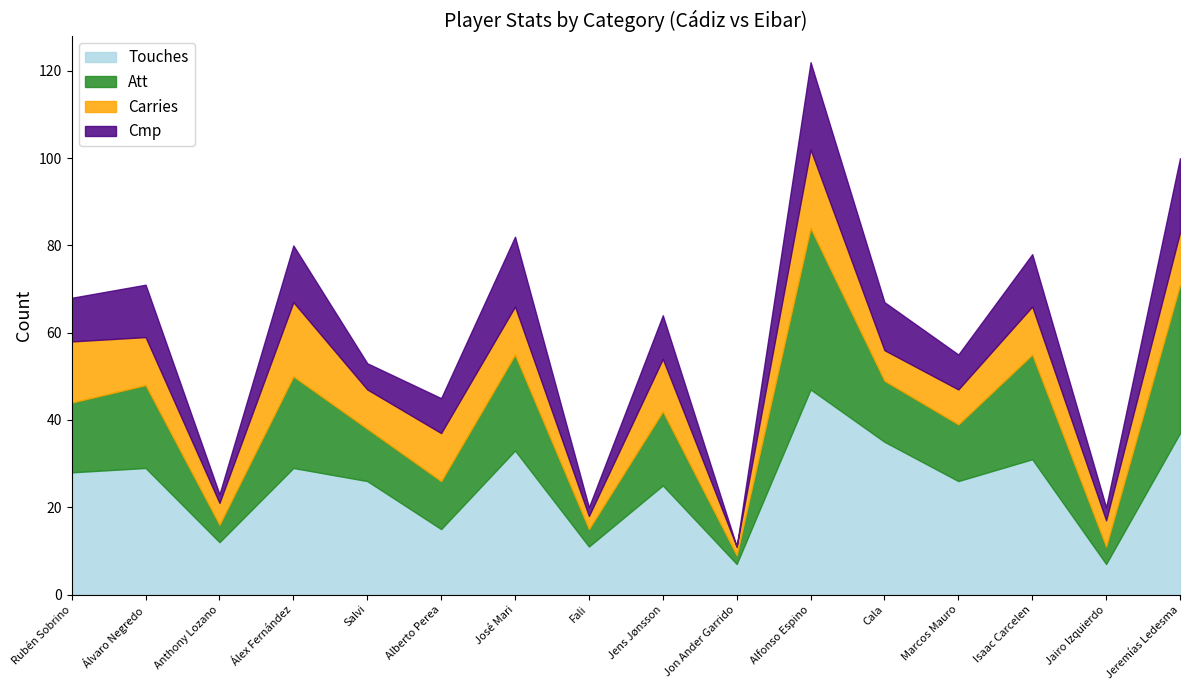

What is the total value across all series at Alfonso Espino?

122